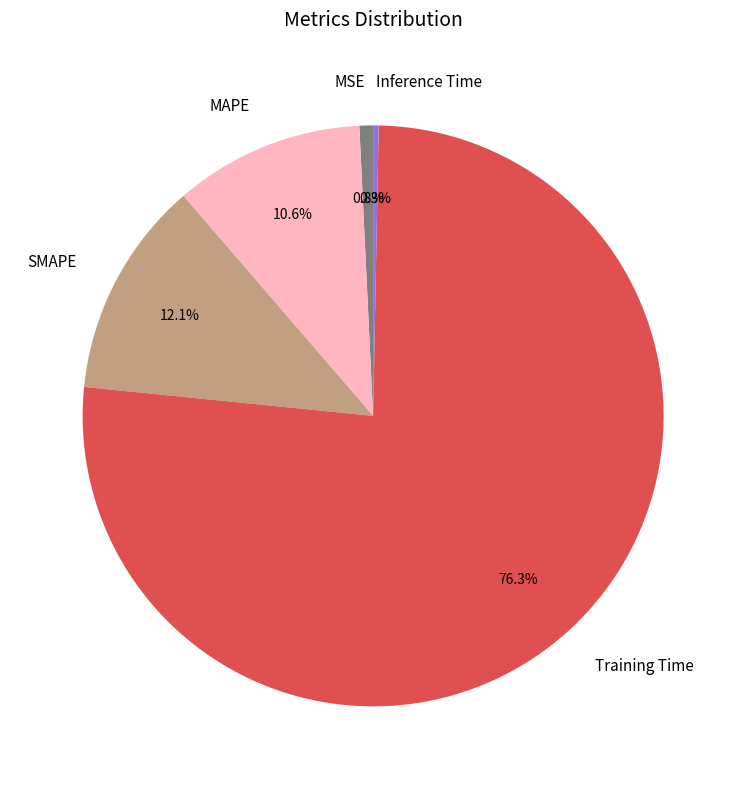

Is there a majority slice in this chart?

Yes